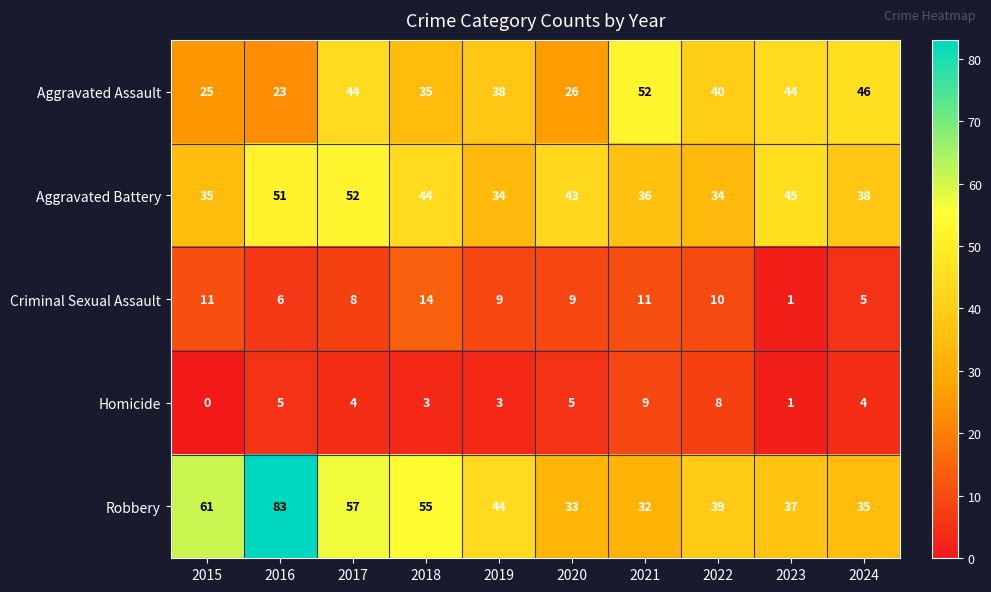

What is the greatest value displayed?

83